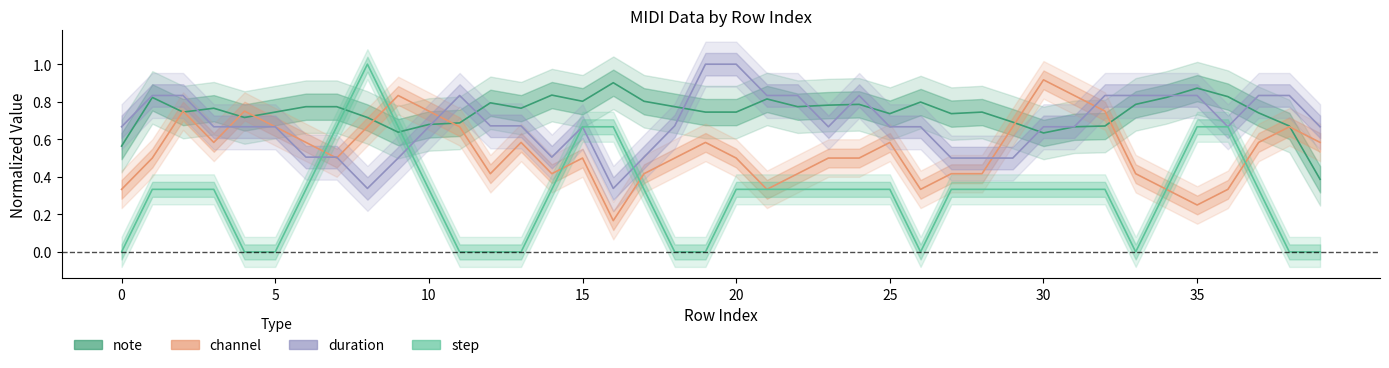

Reading left to right, list all the values displayed in this chart.

note: 0.6	0.8	0.7	0.8	0.7	0.7	0.8	0.8	0.7	0.6	0.7	0.7	0.8	0.8	0.8	0.8	0.9	0.8	0.8	0.7	0.7	0.8	0.8	0.8	0.8	0.7	0.8	0.7	0.7	0.7	0.6	0.7	0.7	0.8	0.8	0.9	0.8	0.7	0.7	0.4
channel: 0.3	0.5	0.7	0.6	0.7	0.7	0.6	0.5	0.7	0.8	0.7	0.7	0.4	0.6	0.4	0.5	0.2	0.4	0.5	0.6	0.5	0.3	0.4	0.5	0.5	0.6	0.3	0.4	0.4	0.7	0.9	0.8	0.7	0.4	0.3	0.2	0.3	0.6	0.7	0.6
duration: 0.7	0.8	0.8	0.7	0.7	0.7	0.5	0.5	0.3	0.5	0.7	0.8	0.7	0.7	0.5	0.7	0.3	0.5	0.7	1.0	1.0	0.8	0.8	0.7	0.8	0.7	0.7	0.5	0.5	0.5	0.7	0.7	0.8	0.8	0.8	0.8	0.7	0.8	0.8	0.7
step: 0.0	0.3	0.3	0.3	0.0	0.0	0.3	0.7	1.0	0.7	0.3	0.0	0.0	0.0	0.3	0.7	0.7	0.3	0.0	0.0	0.3	0.3	0.3	0.3	0.3	0.3	0.0	0.3	0.3	0.3	0.3	0.3	0.3	0.0	0.3	0.7	0.7	0.3	0.0	0.0